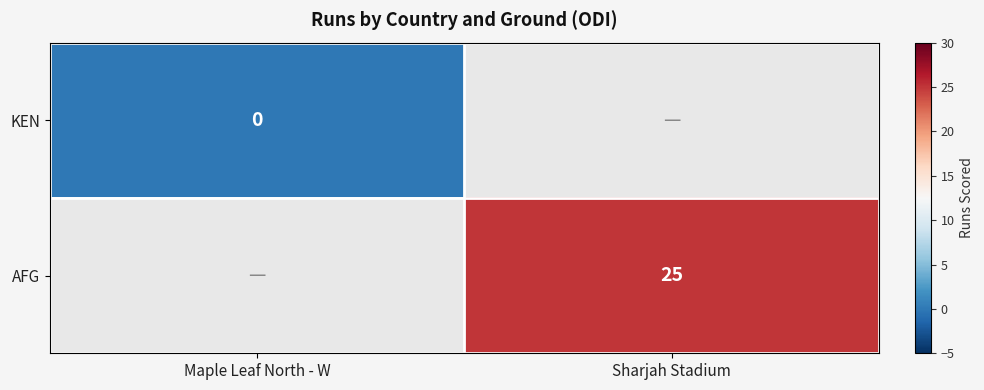

What is the greatest value displayed?

25.0